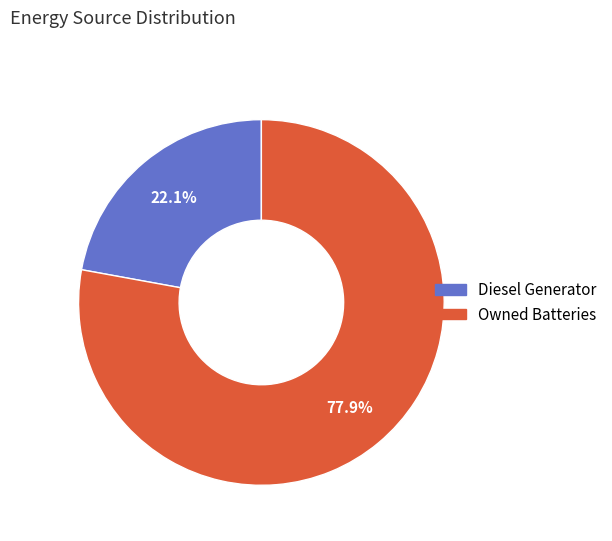

Is there a majority slice in this chart?

Yes